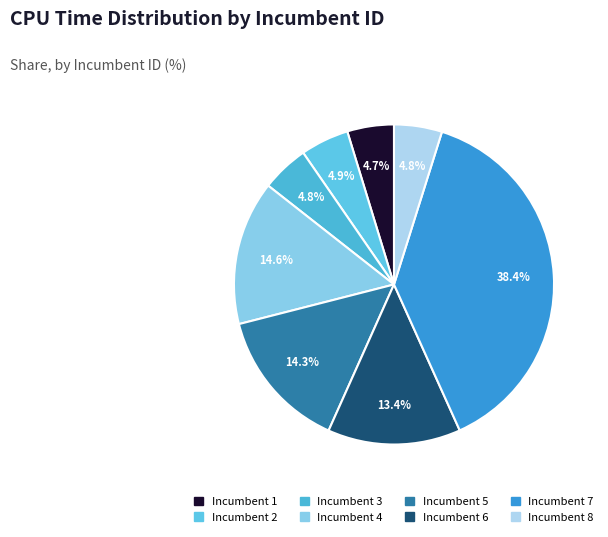

Which category has the smallest portion of the pie?

Incumbent 1